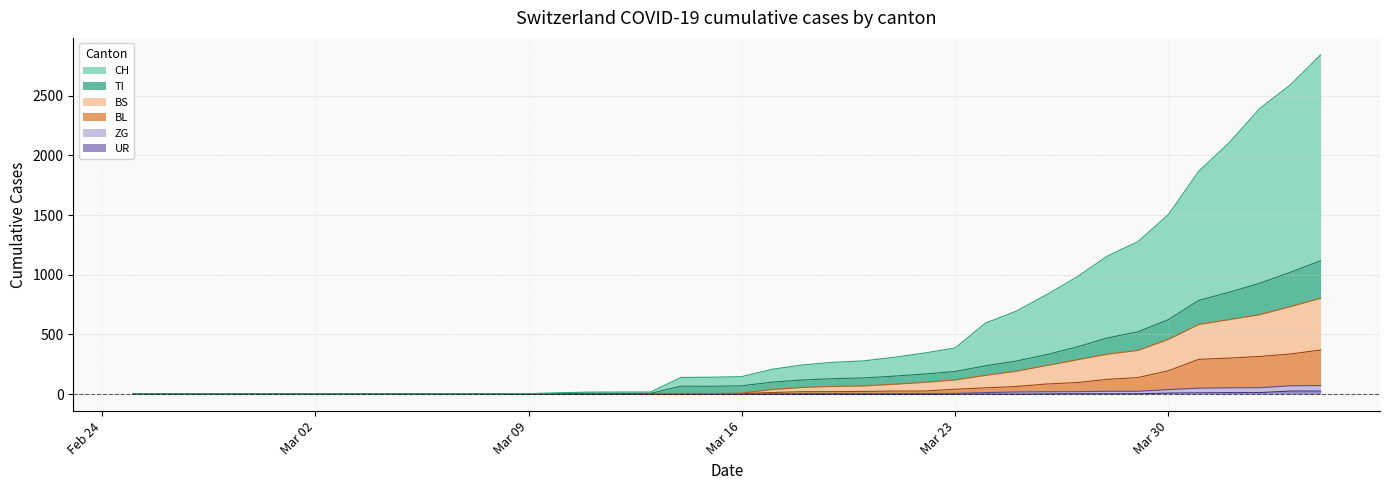

How many positive values does the ZG series have?

20